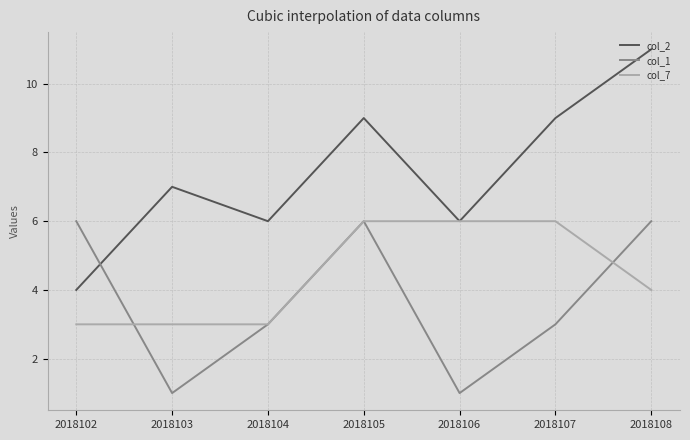

Which series ends up on top after the final intersection of col_1 and col_2?

col_2